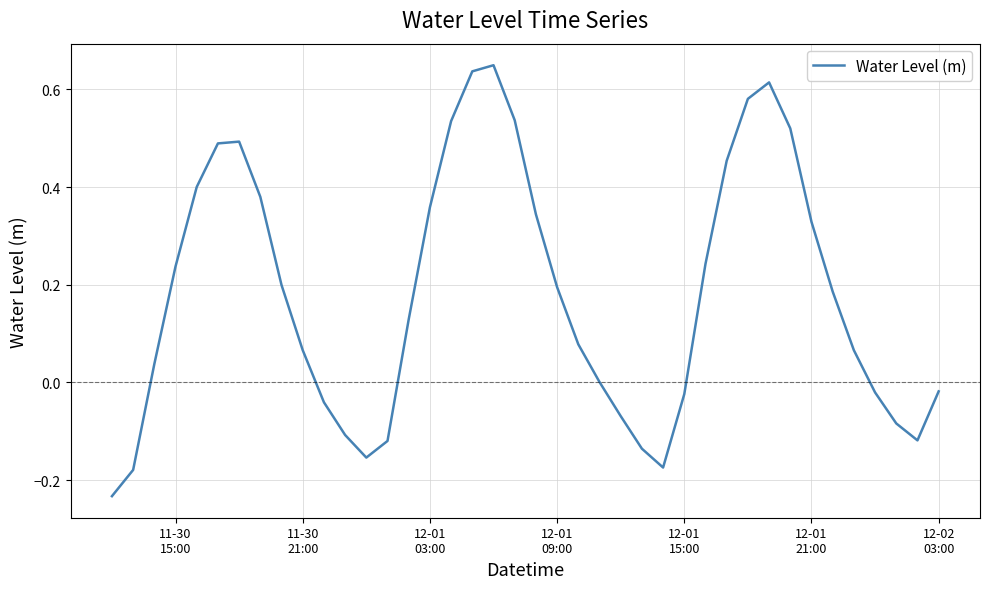

What is the difference between the maximum and minimum values?

0.9